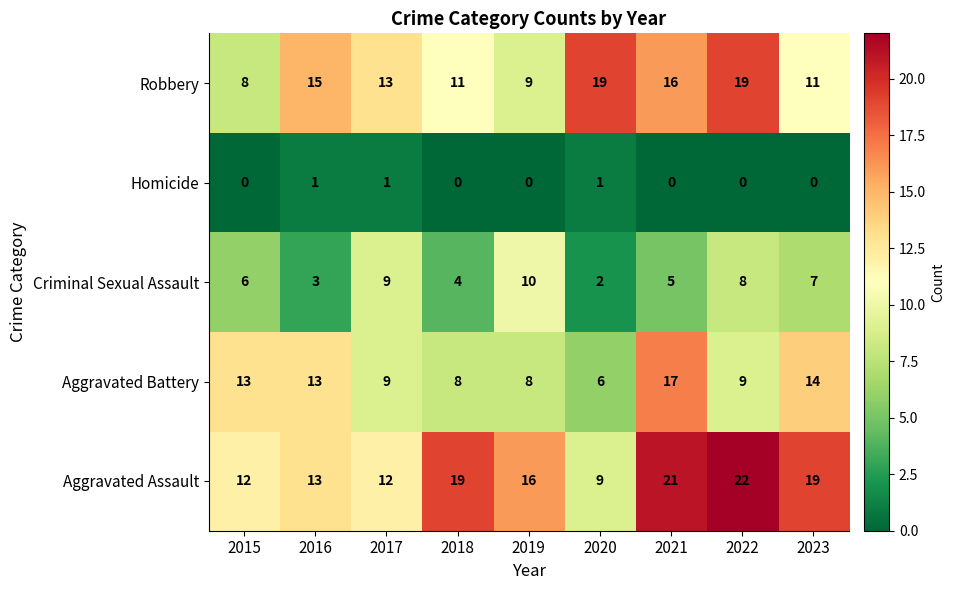

At which label is Robbery closest to 13?

2017